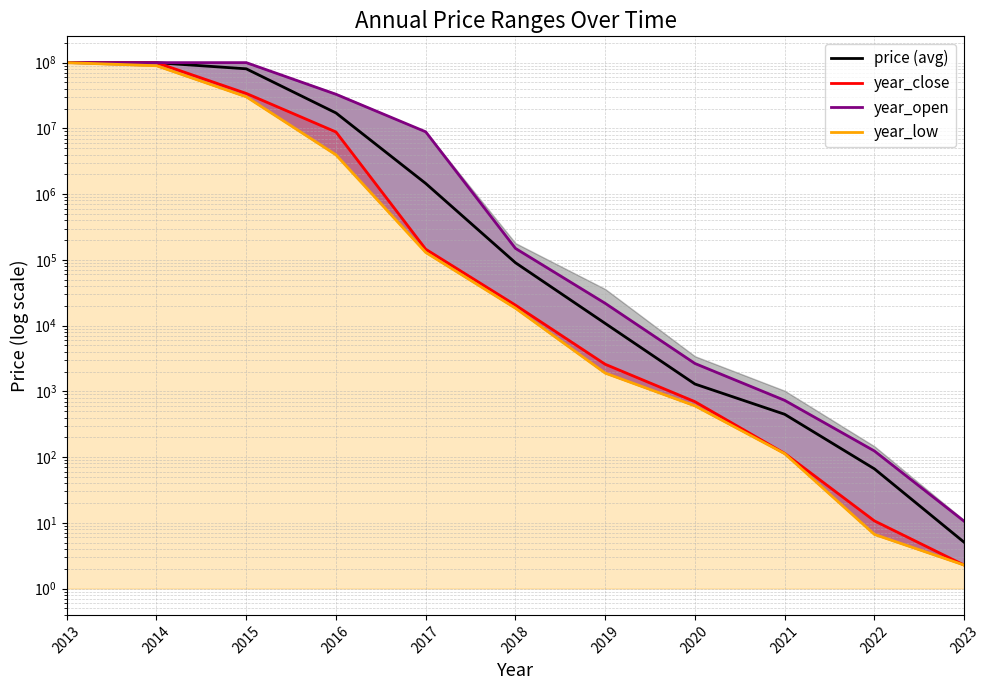

The value of price (avg) at 2013 is 162022157.9. True or false?

False